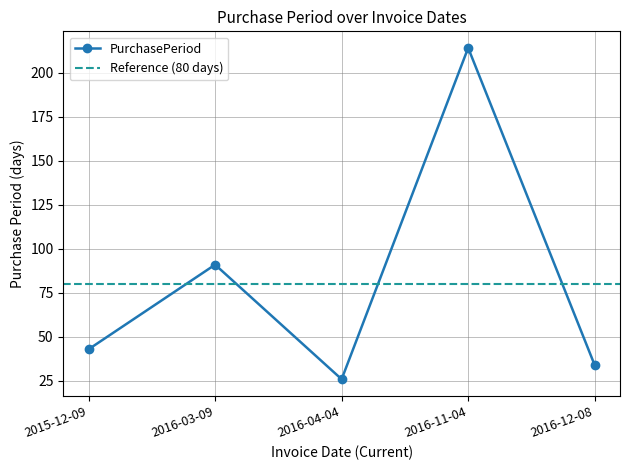

Which category has the highest value across all series?

2016-11-04